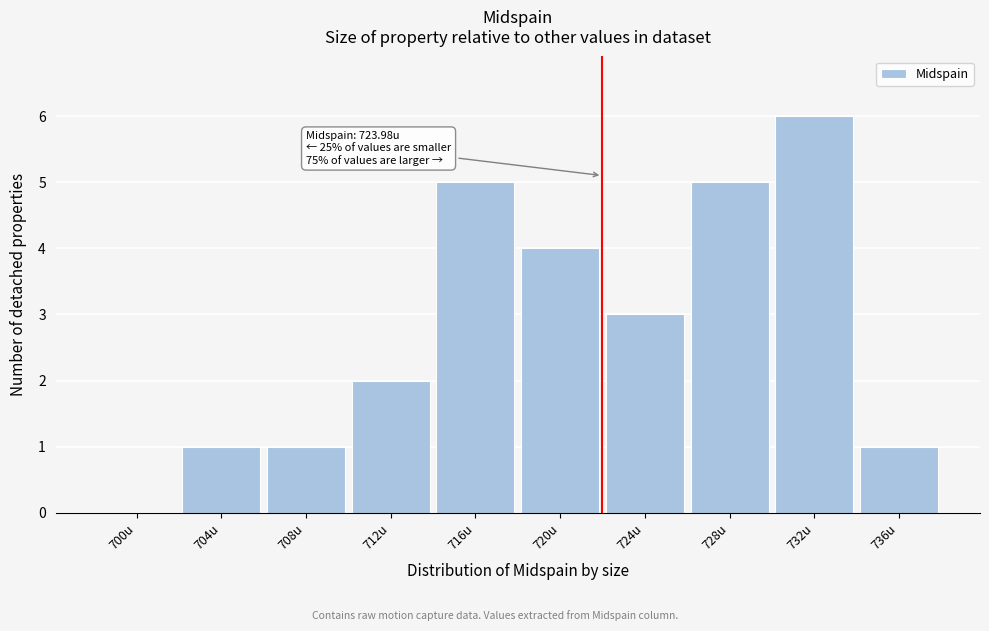

Reading right to left, transcribe all the data shown in this chart.

736u=1	732u=6	728u=5	724u=3	720u=4	716u=5	712u=2	708u=1	704u=1	700u=0